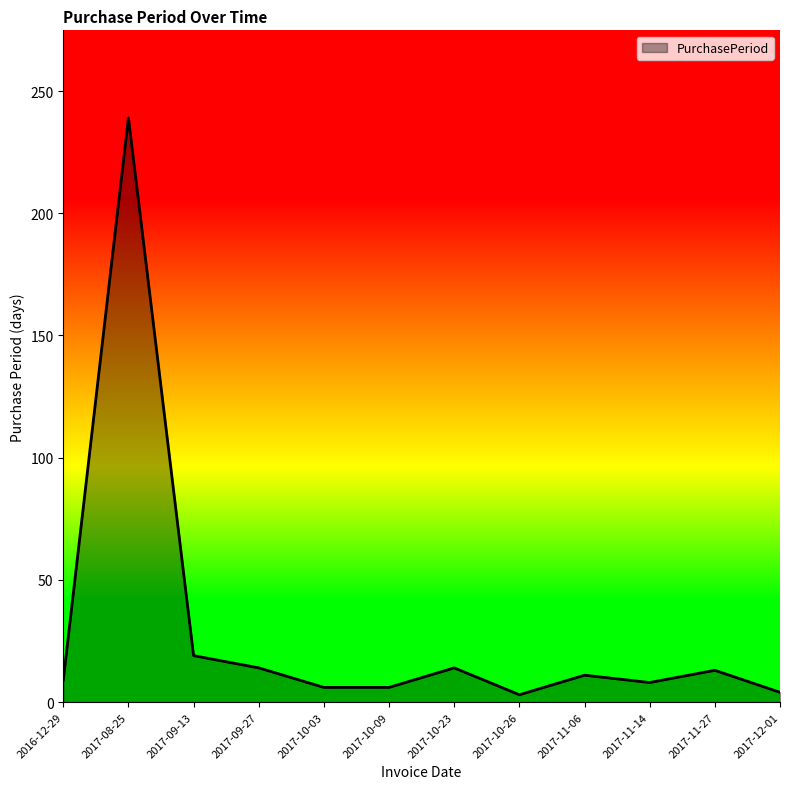

Does the chart have visible grid lines?

No